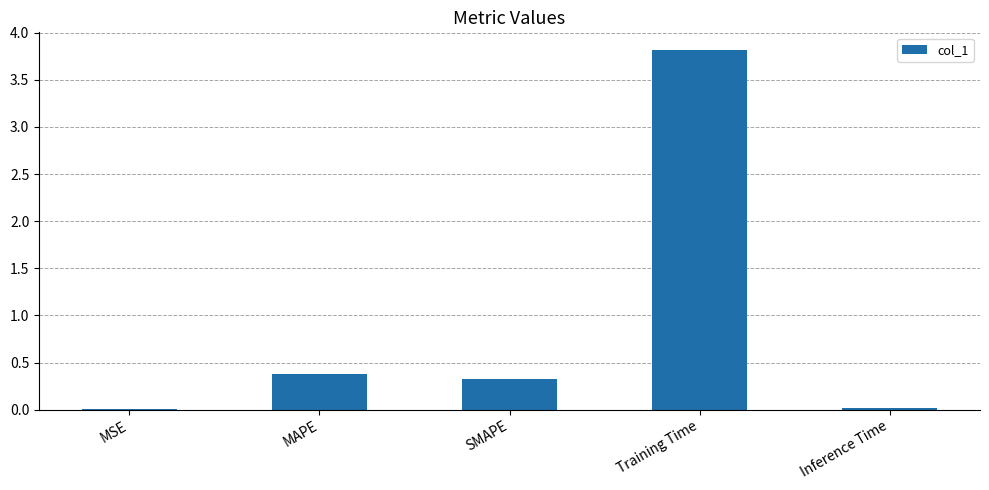

What is the greatest value displayed?

3.8